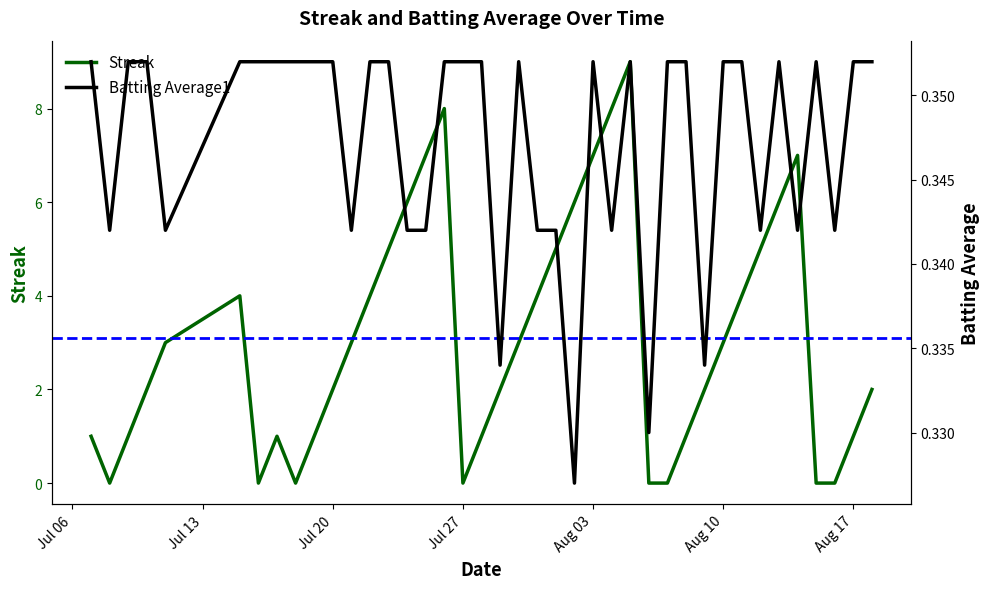

How many Batting Average1 values are between 0 and 1?

40